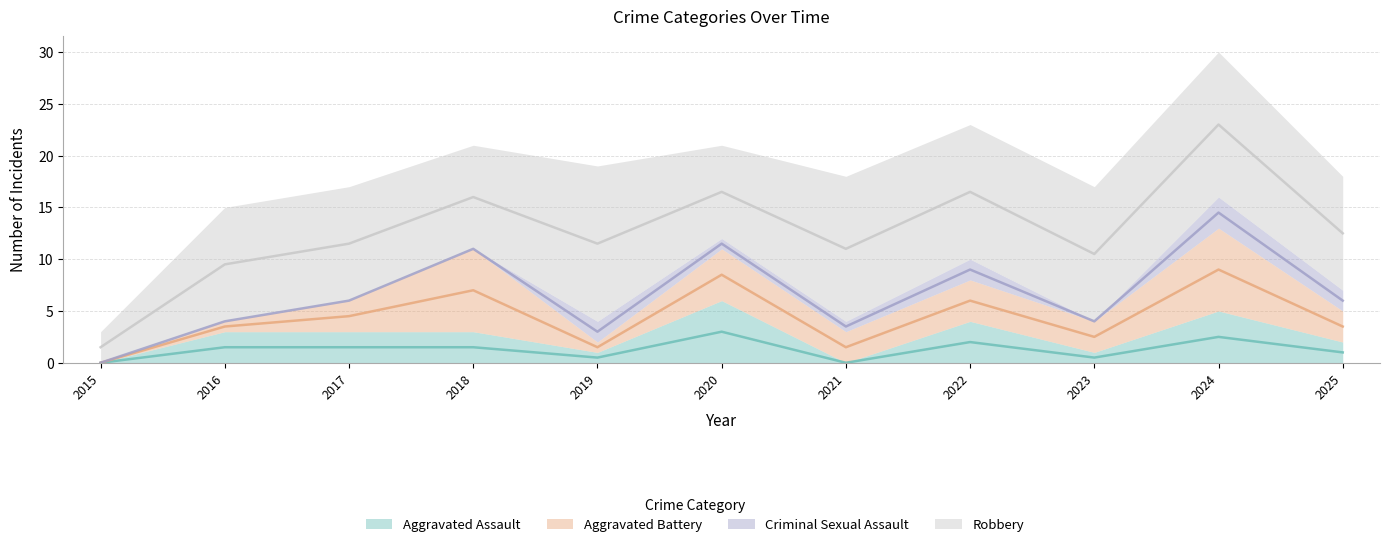

The value of Criminal Sexual Assault at 2015 is 1. True or false?

False